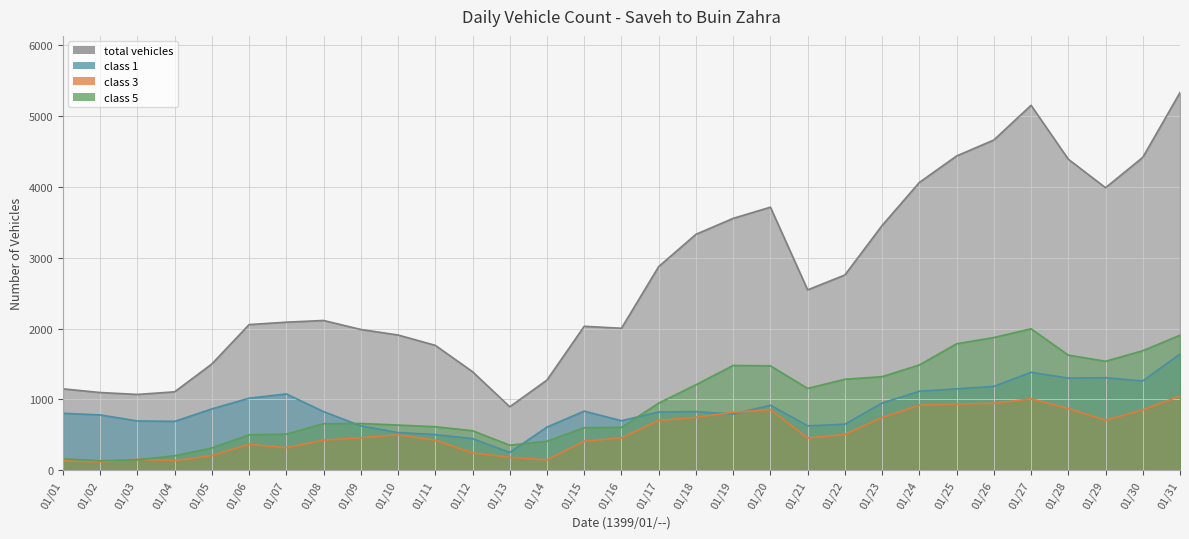

True or false: class 3 and class 5 cross at least once.

True